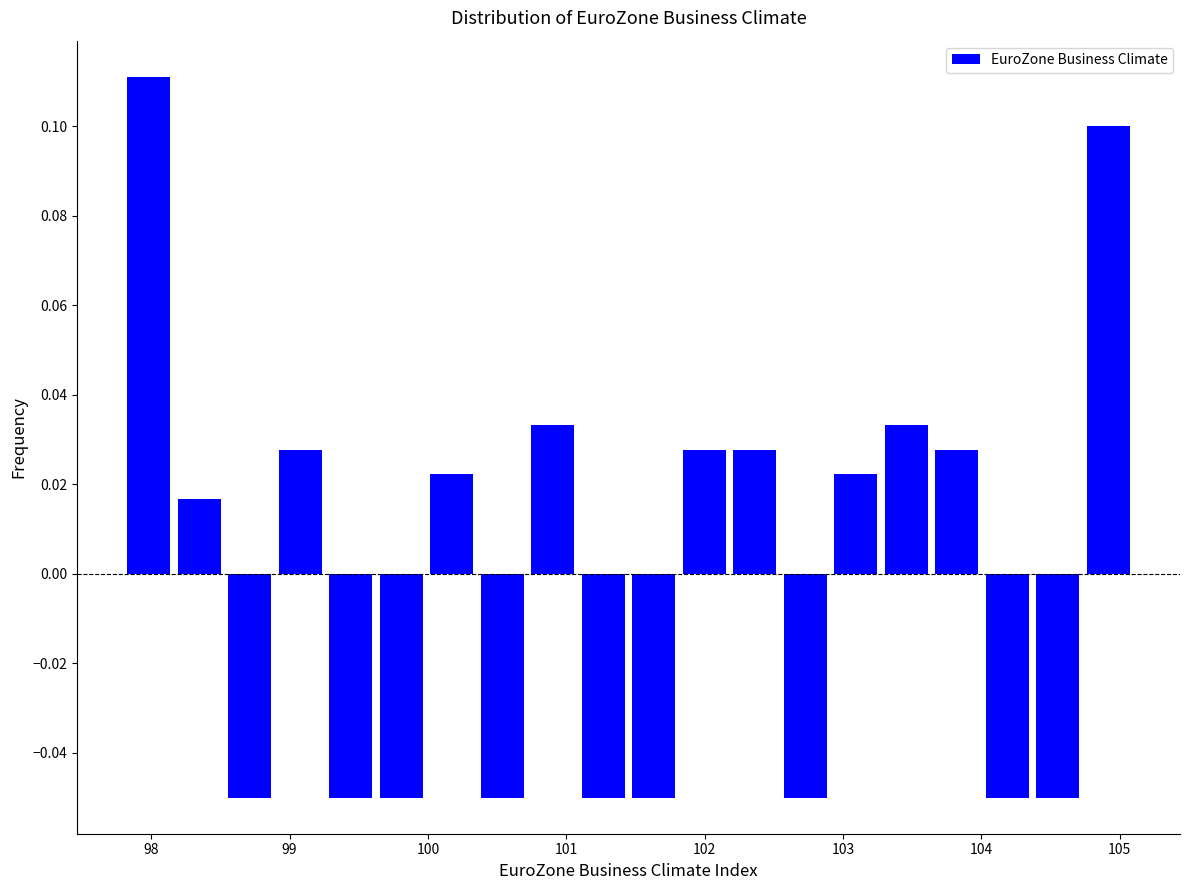

Read against the x-axis, roughly where is the centre of the tallest bar?

98.0